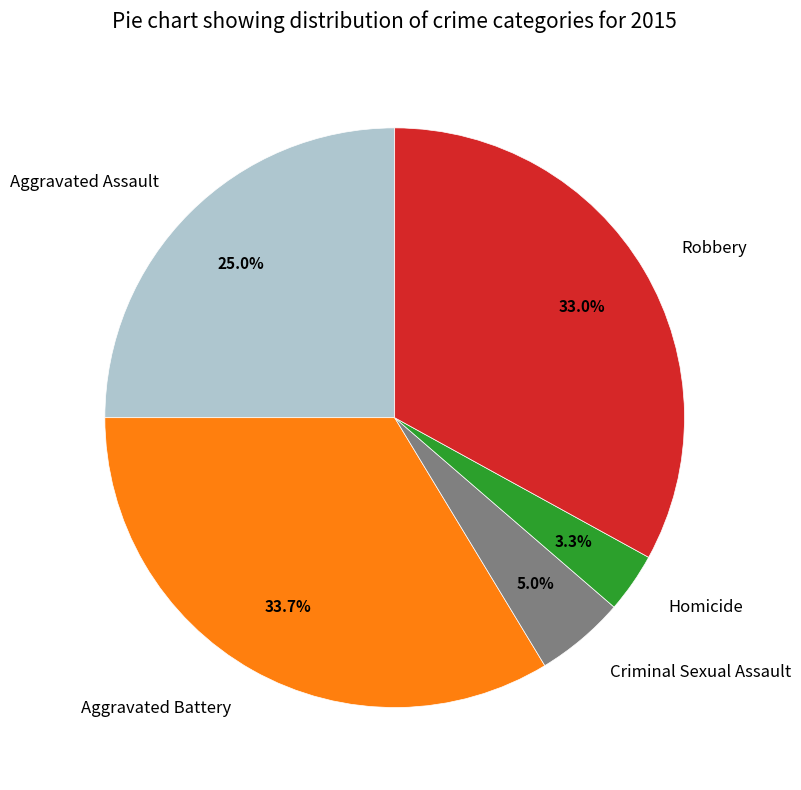

Does Homicide account for over 50% of the chart?

No